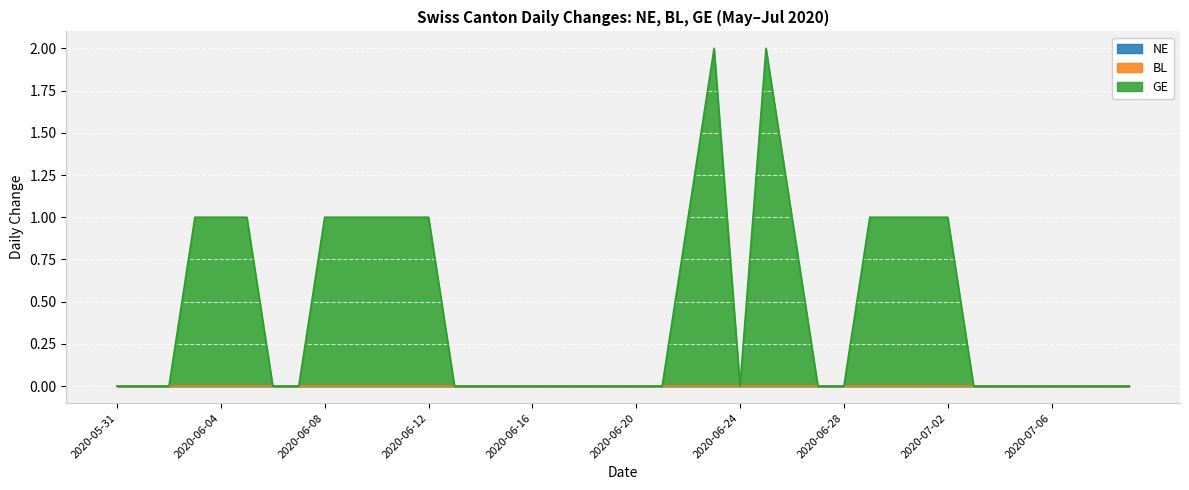

Which series has the largest range (max minus min)?

GE